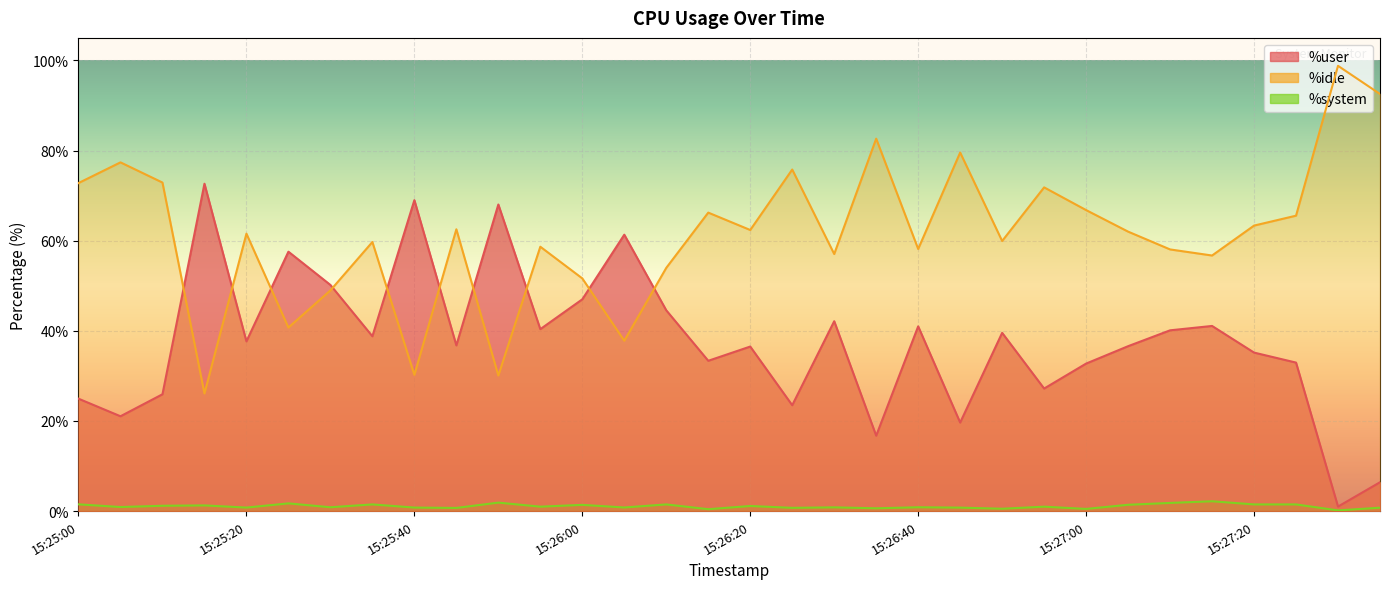

What is the difference between the second highest and minimum values in the %idle series?

66.4